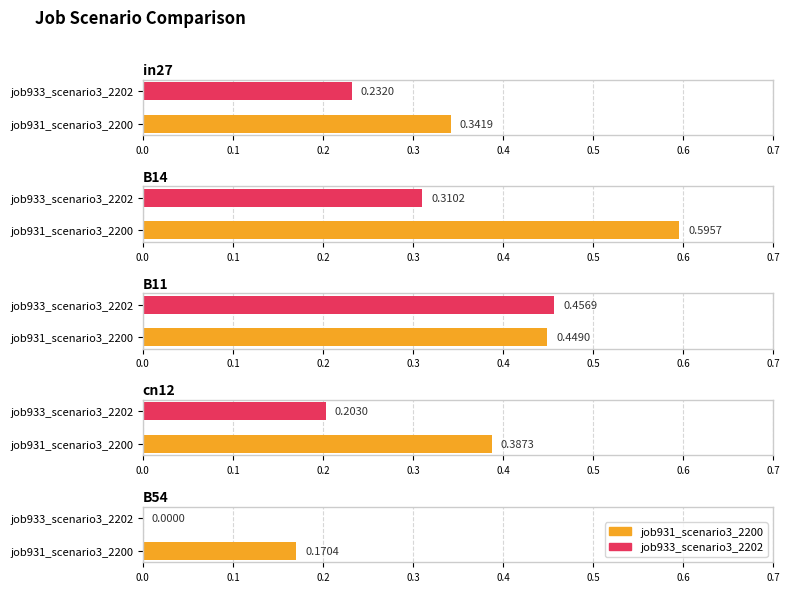

Is the value of job933_scenario3_2202 at B54 greater than the value of job931_scenario3_2200 at B14?

No